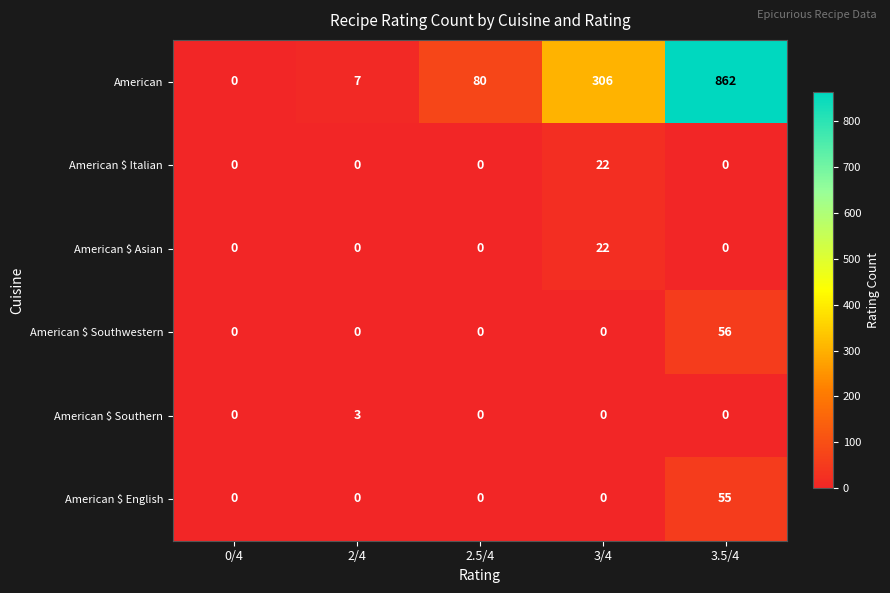

Is it true that American equals 135 at 2.5/4?

False